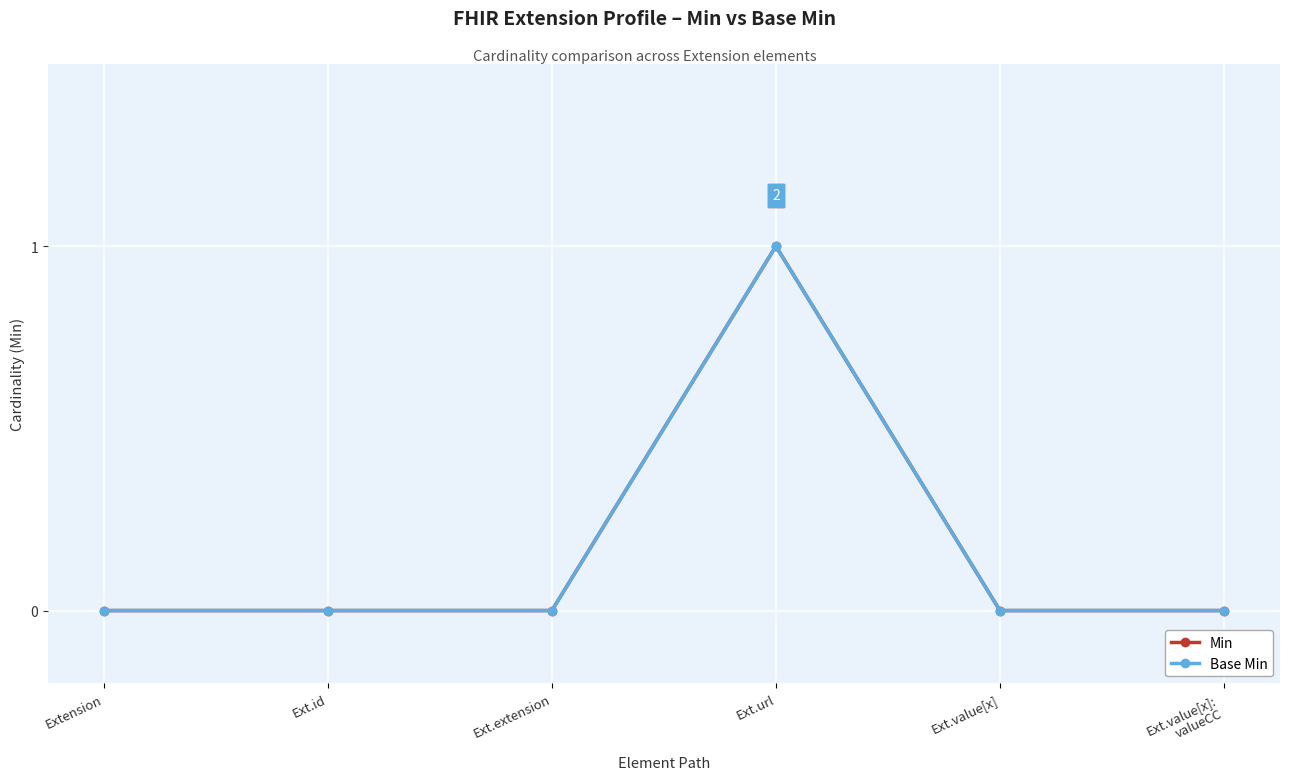

What position from the right is Ext.id?

5